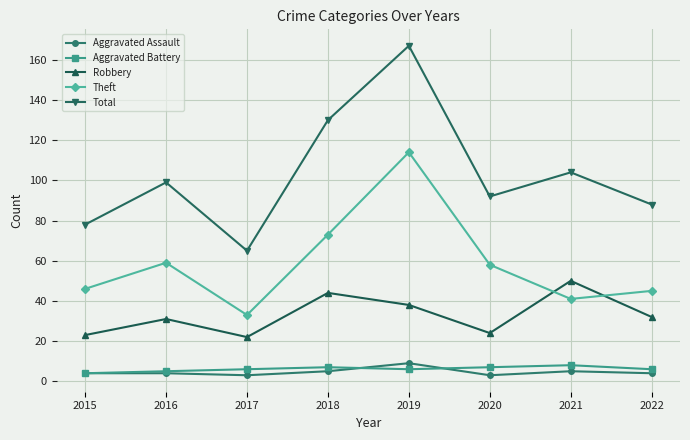

In Robbery, how many points are lower than both neighbors (excluding endpoints)?

2